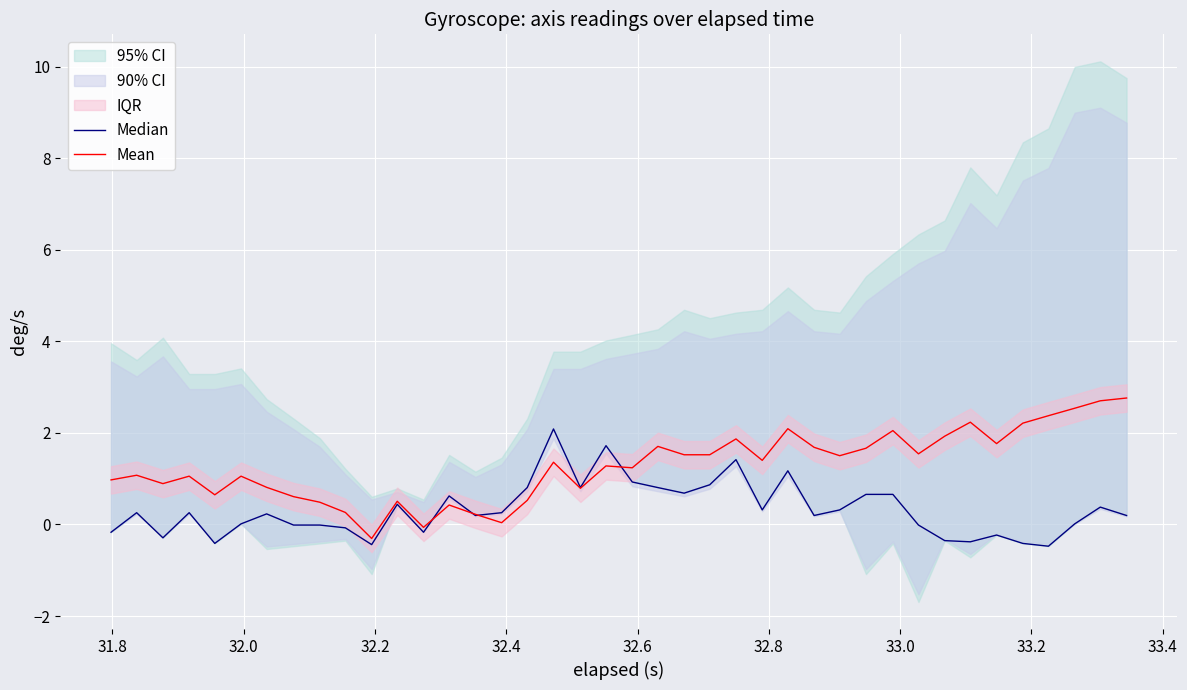

Which series has the largest range (max minus min)?

Mean